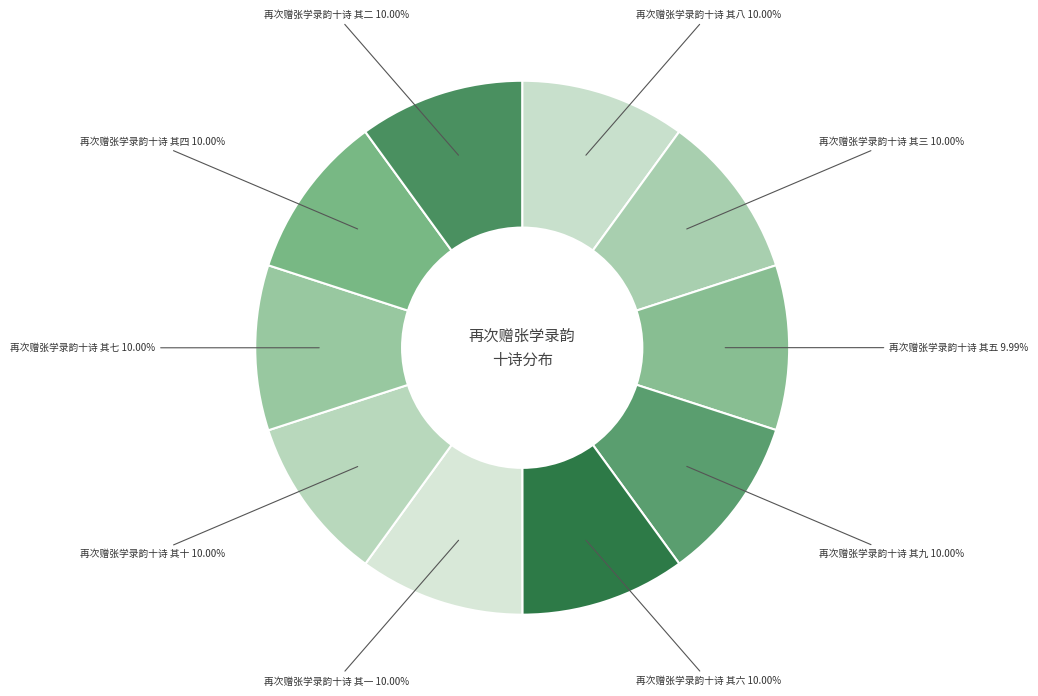

How many slices are in this pie chart?

10